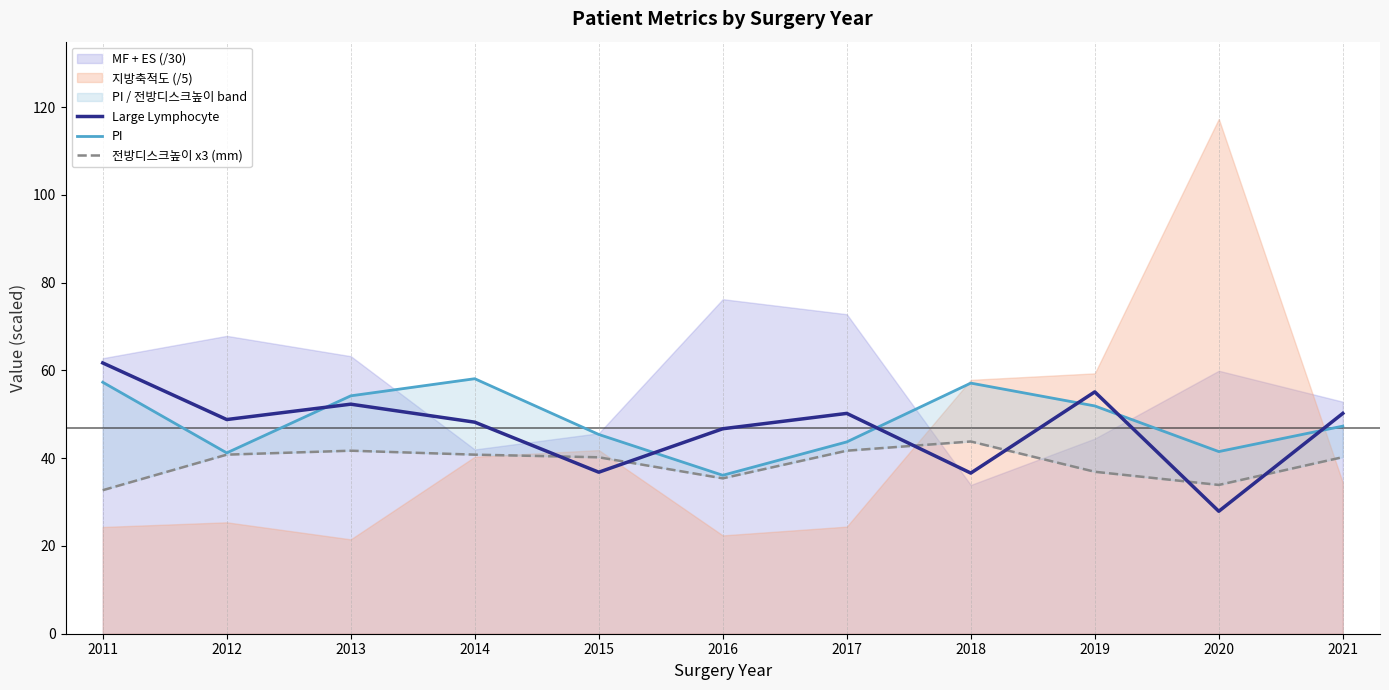

What is the value of the 전방디스크높이 x3 (mm) point at the 10th from the left?

33.9